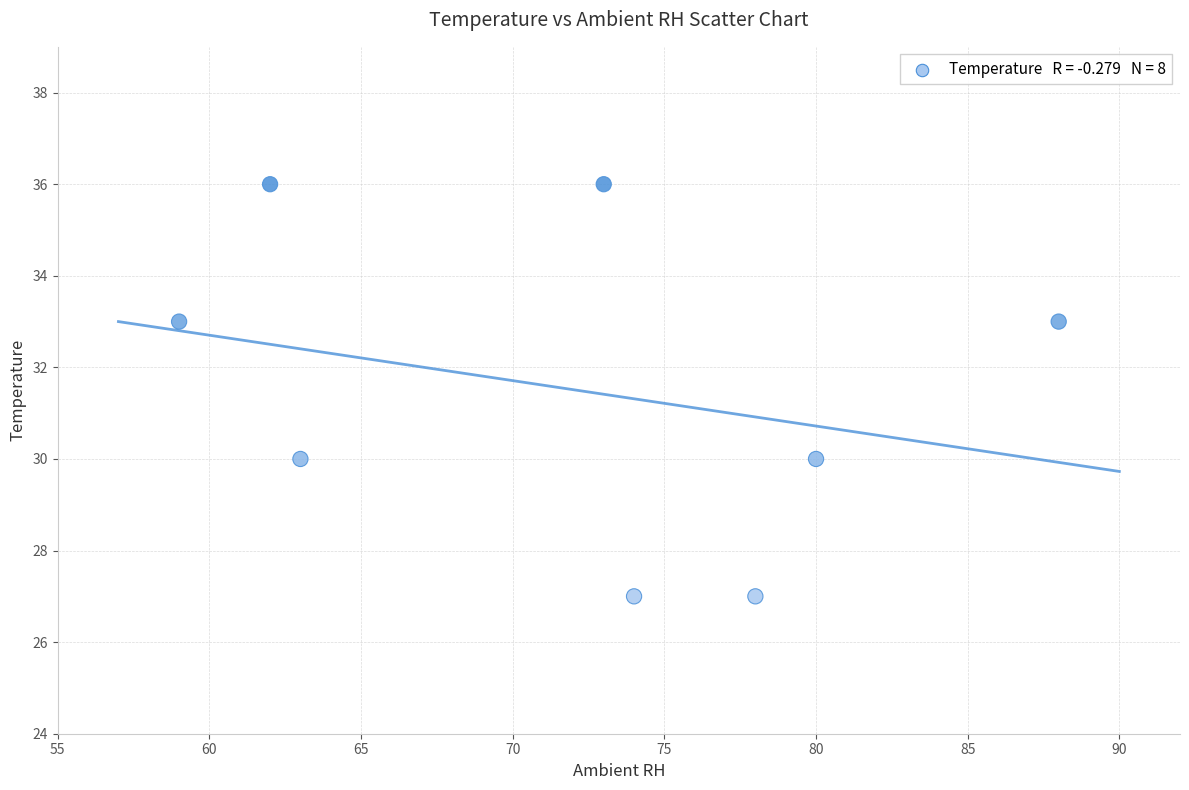

What is the range of Y values (max minus min)?

9